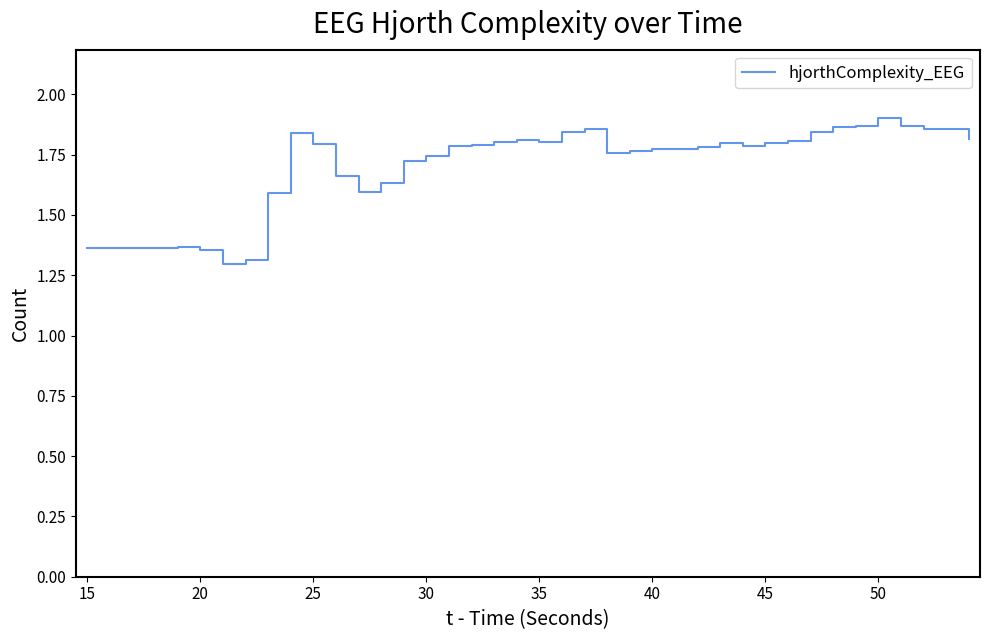

What is the difference between the maximum and minimum values?

0.6